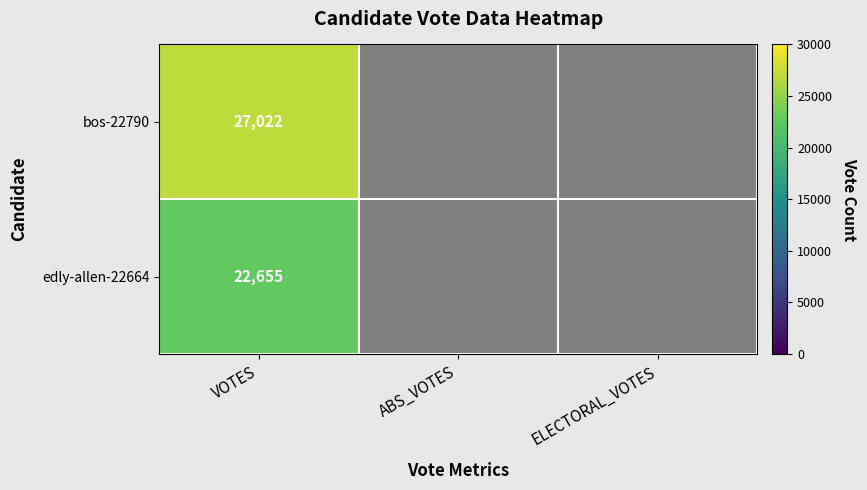

At which category does the chart reach its minimum across all series?

ABS_VOTES